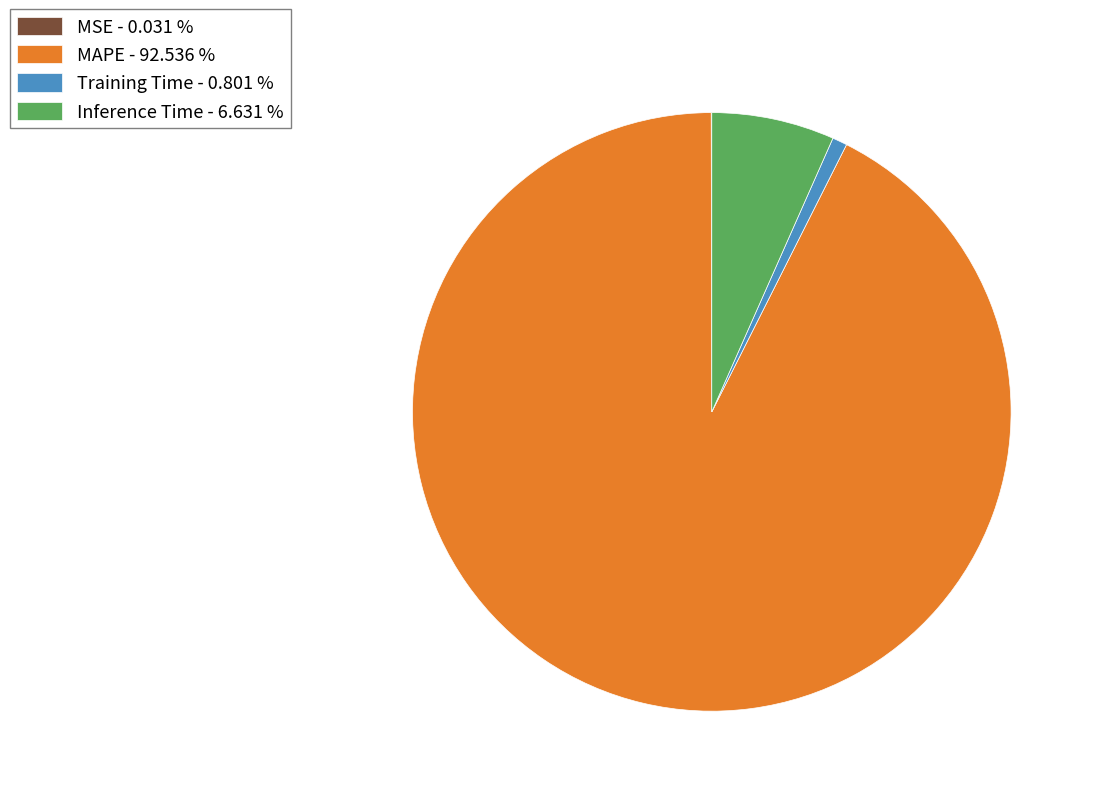

True or false: MAPE accounts for 99% of the total.

False